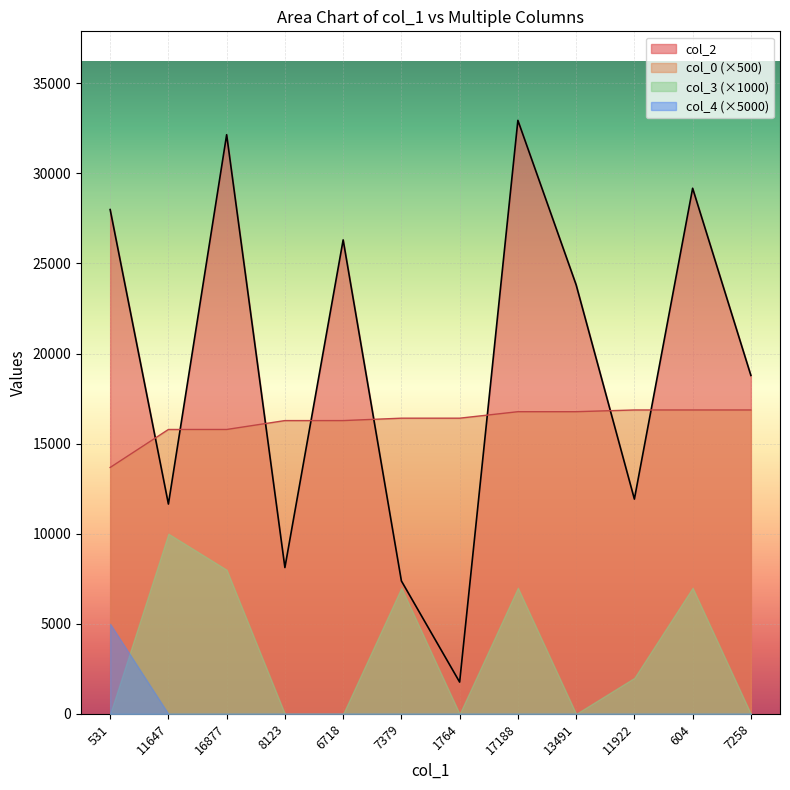

How many categories are shown in the chart?

12